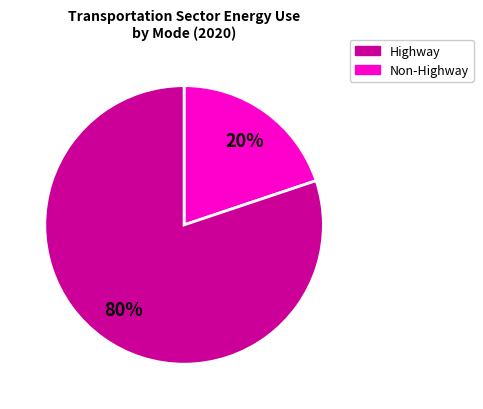

Is there any slice that represents more than half of the pie?

Yes